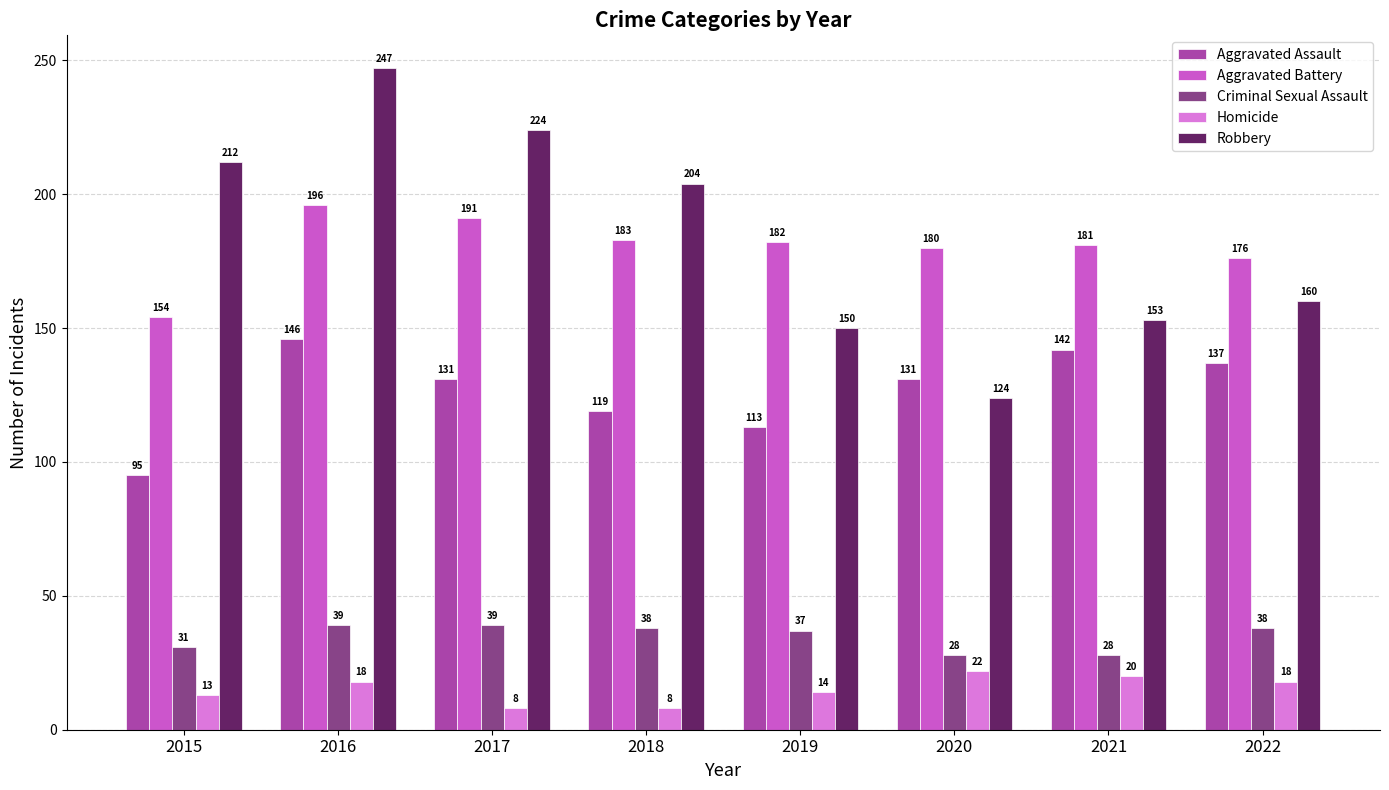

Where is Robbery nearest to the value 185?

2018